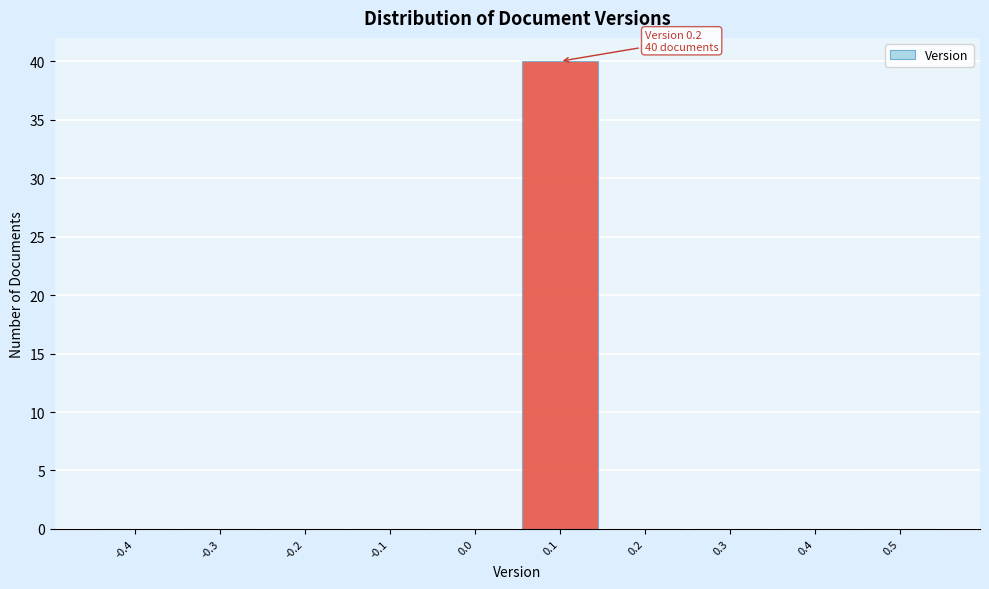

Reading right to left, list all the values displayed in this chart.

0.5=0	0.4=0	0.3=0	0.2=0	0.1=40	0.0=0	-0.1=0	-0.2=0	-0.3=0	-0.4=0